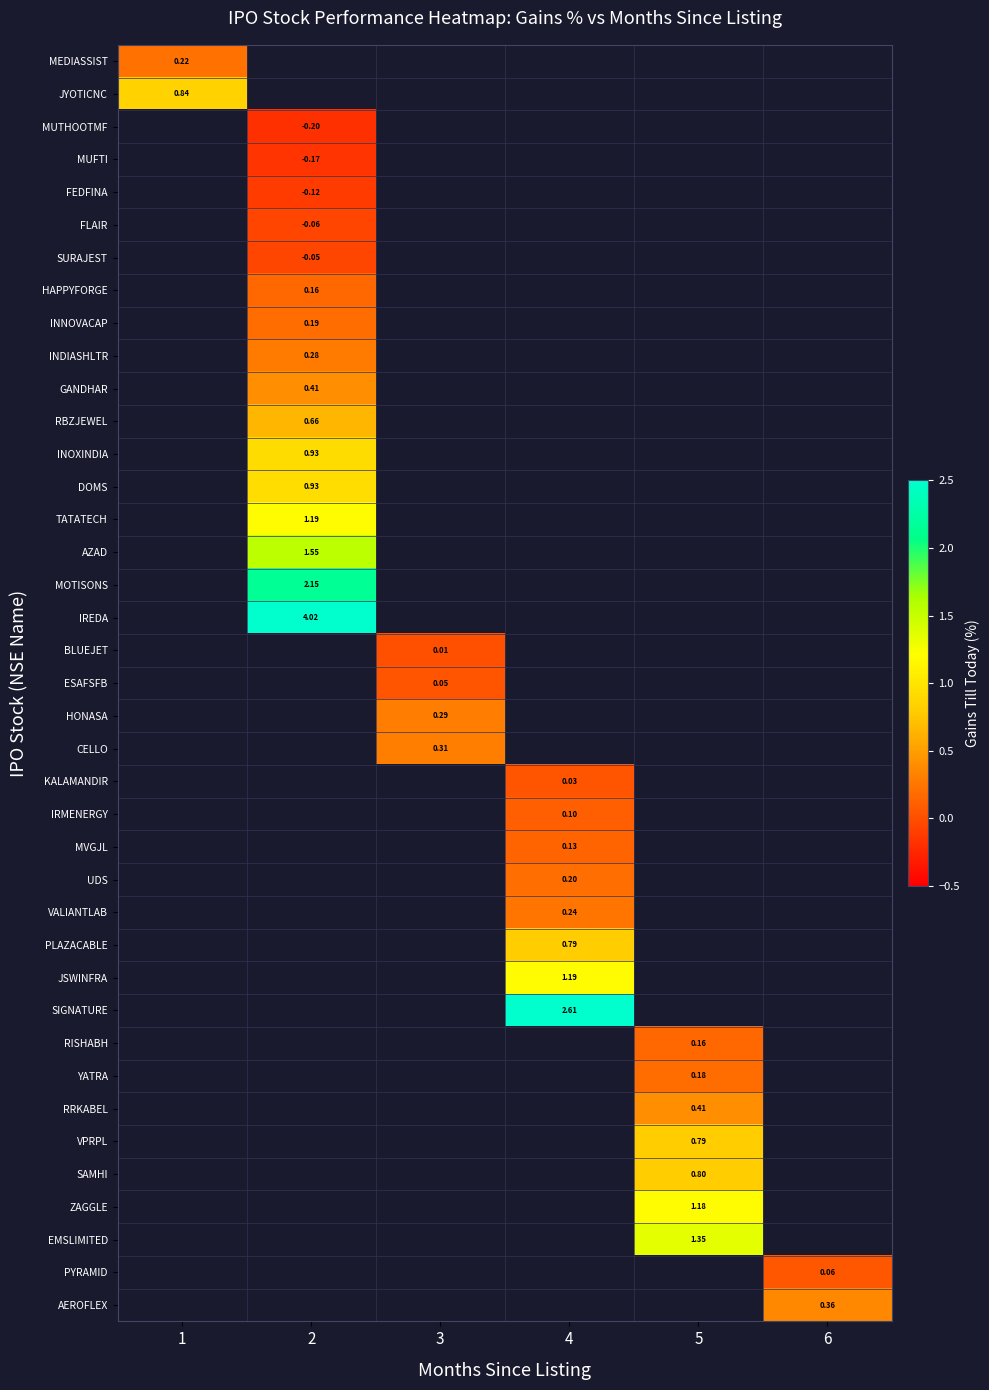

How many values in the UDS series exceed 0?

1